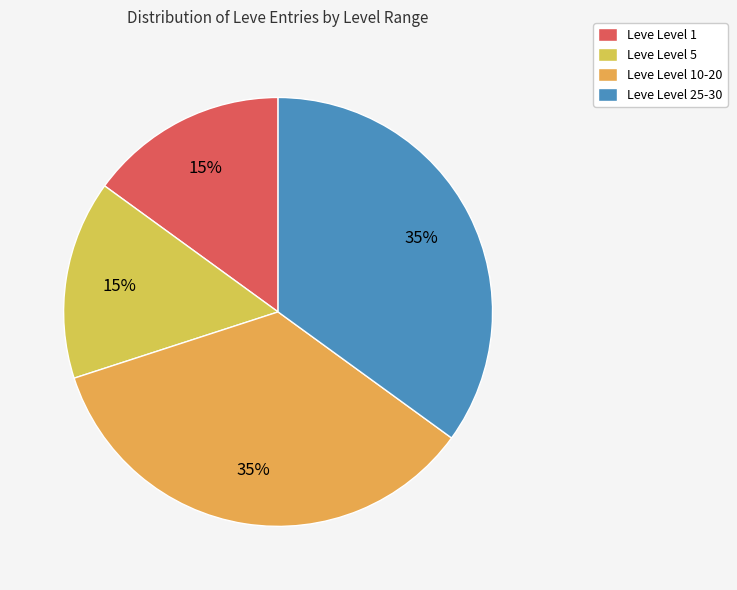

Count the number of slices in the pie.

4